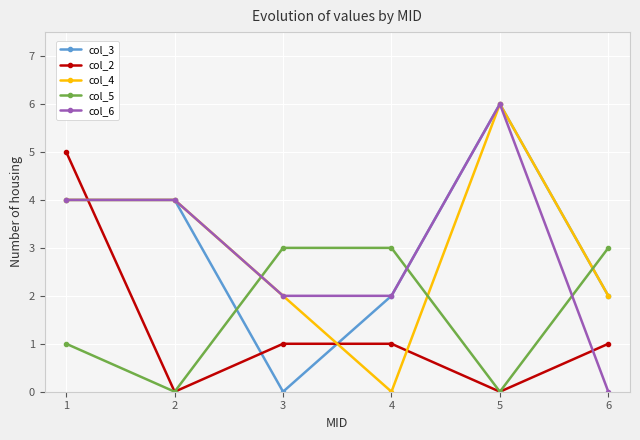

What is the difference between the maximum and second lowest values in the col_5 series?

3